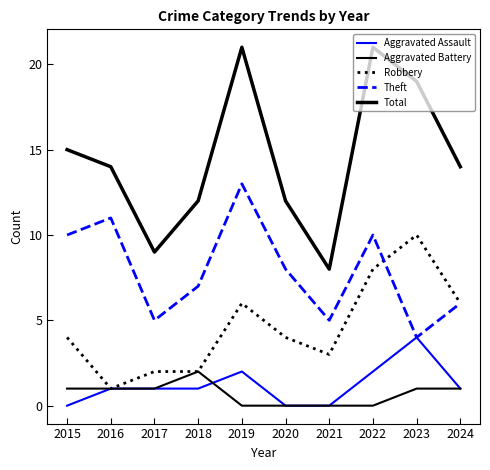

Between 2022 and 2019, which is larger?

2022